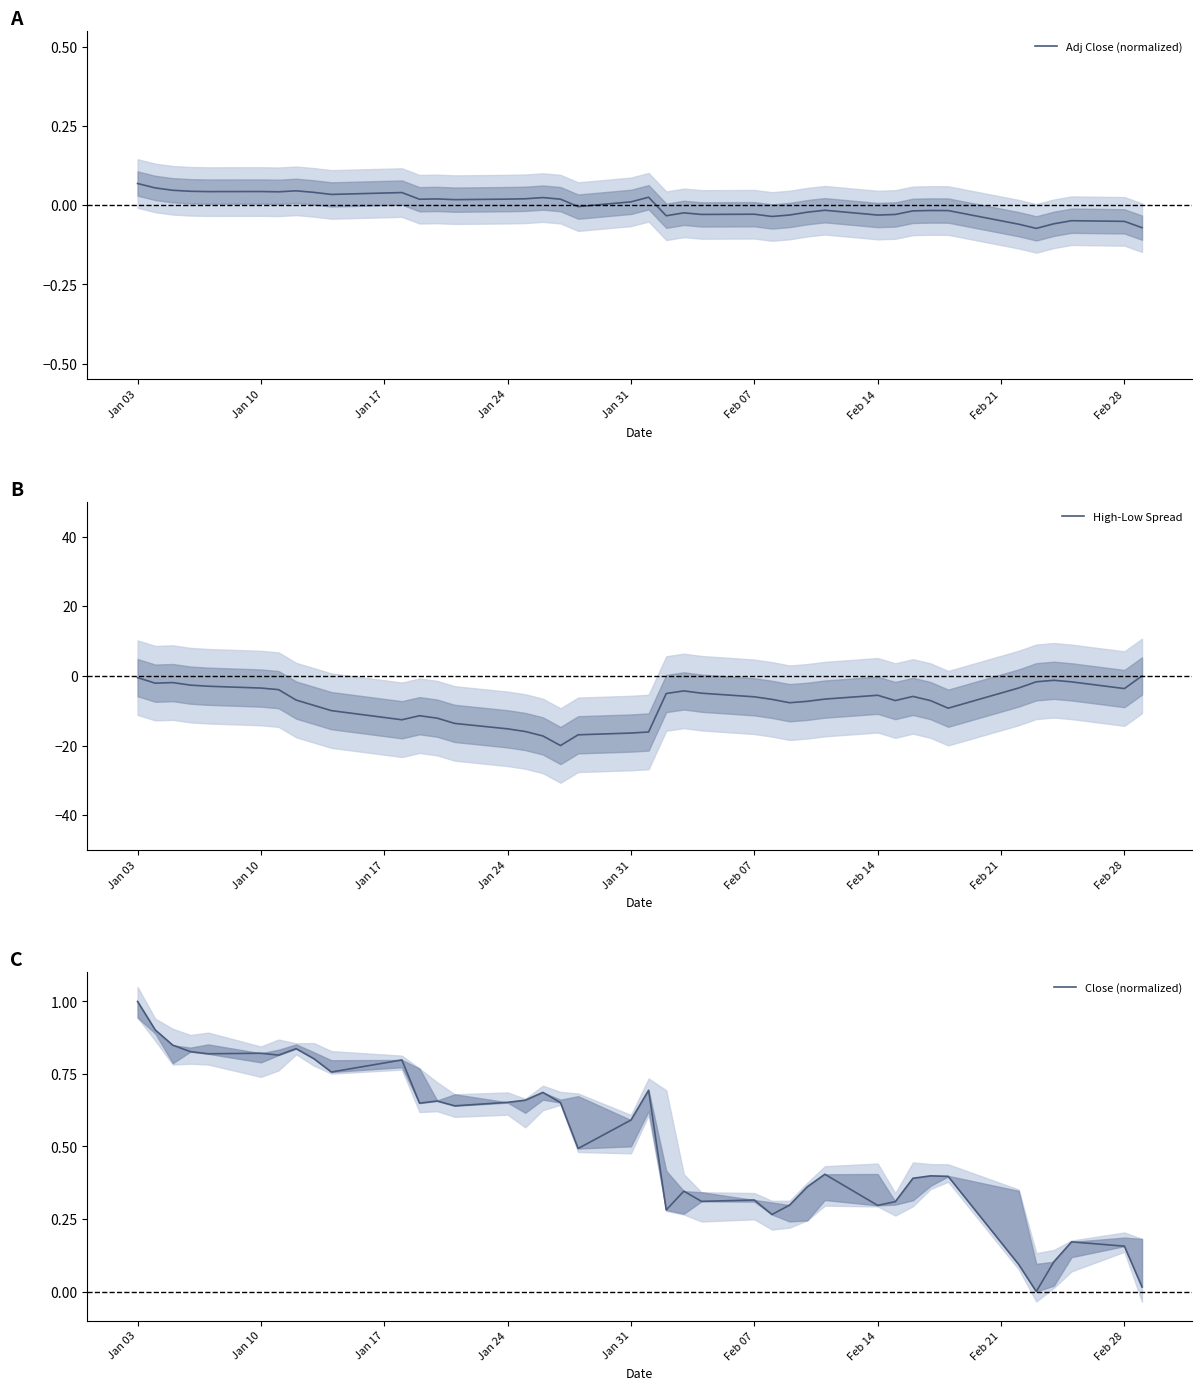

What are all the series names shown in the legend?

Adj Close (normalized), High-Low Spread, Close (normalized)